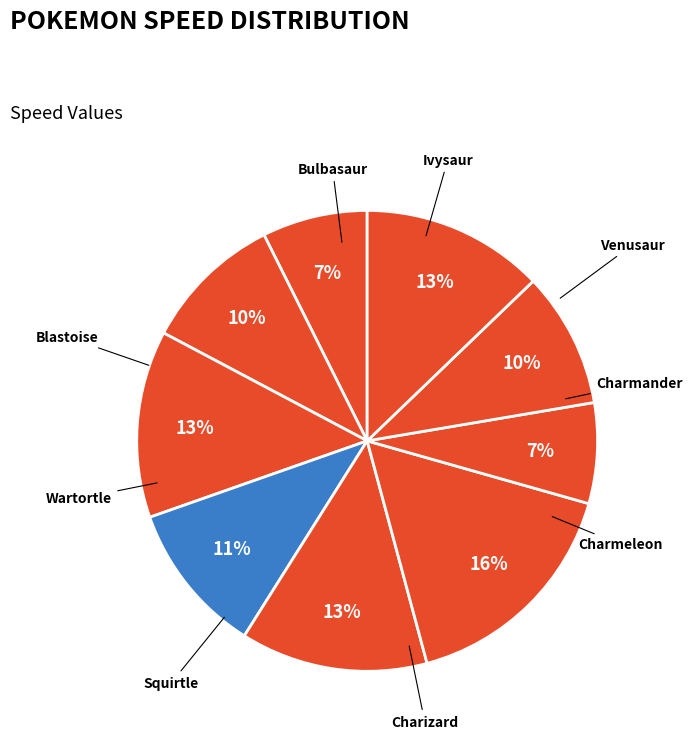

Does Venusaur account for over 50% of the chart?

No